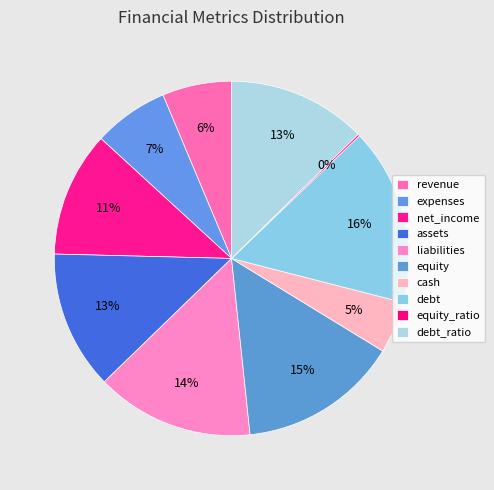

How many segments does this pie chart have?

10